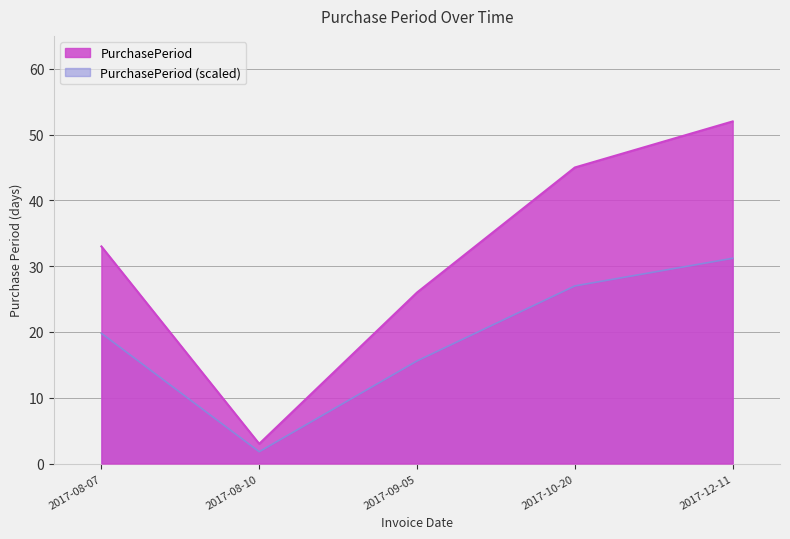

Reading left to right, what are all the values shown in this chart?

2017-08-07=33	2017-08-10=3	2017-09-05=26	2017-10-20=45	2017-12-11=52